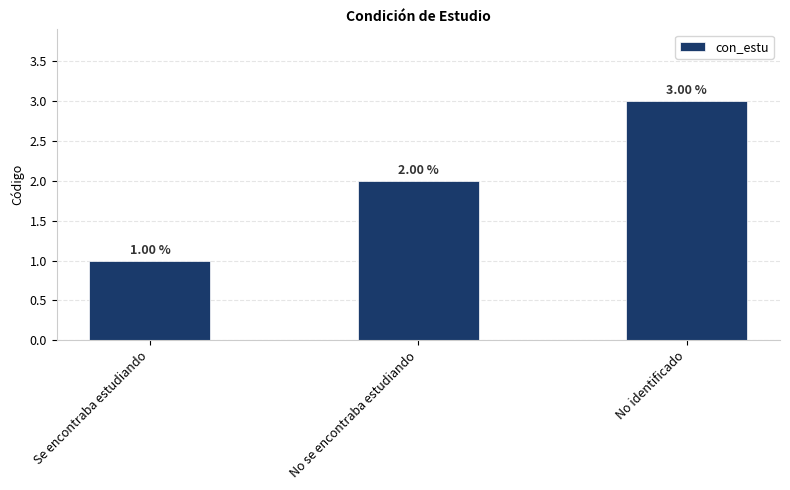

What is the maximum value shown in the chart?

3